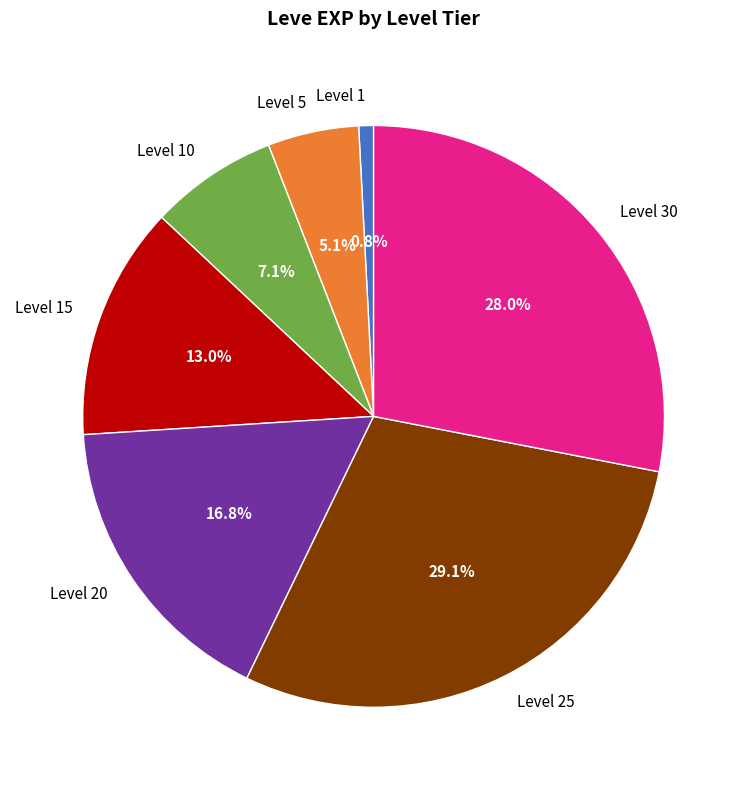

Is there any slice that represents more than half of the pie?

No